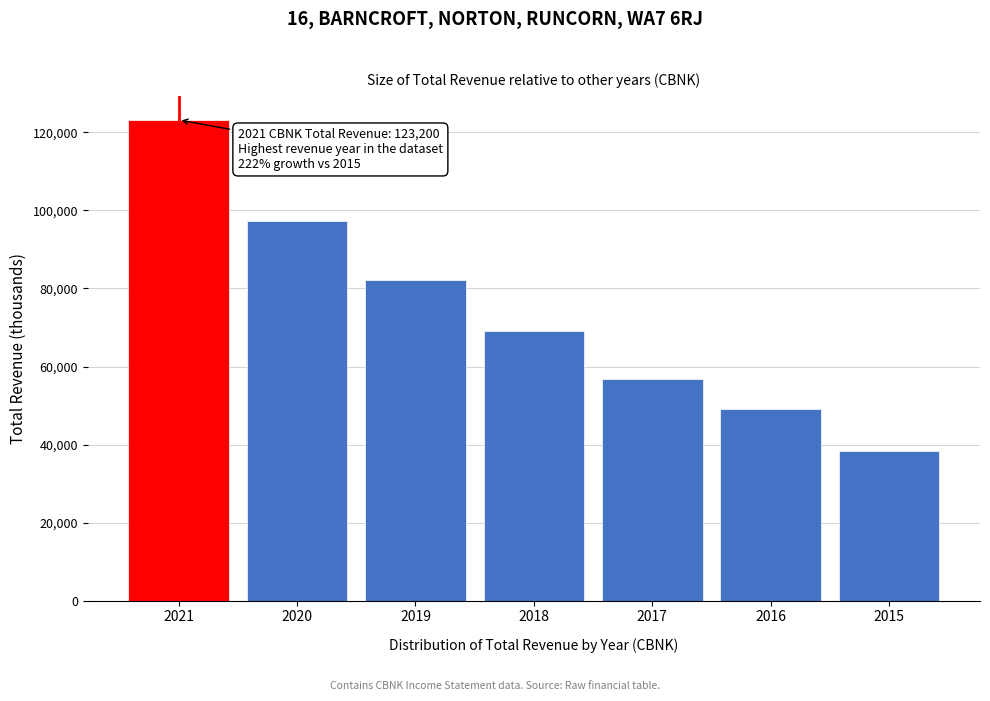

Reading left to right, what are all the values shown in this chart?

2021=123200	2020=97300	2019=82200	2018=69100	2017=56700	2016=49200	2015=38300